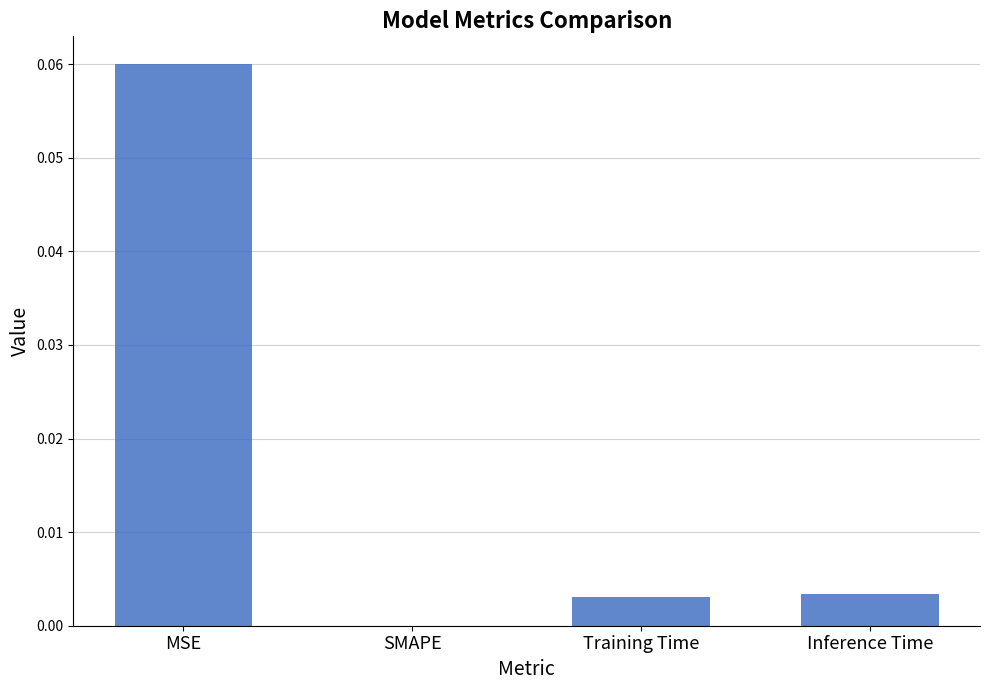

How many positive values are there?

3